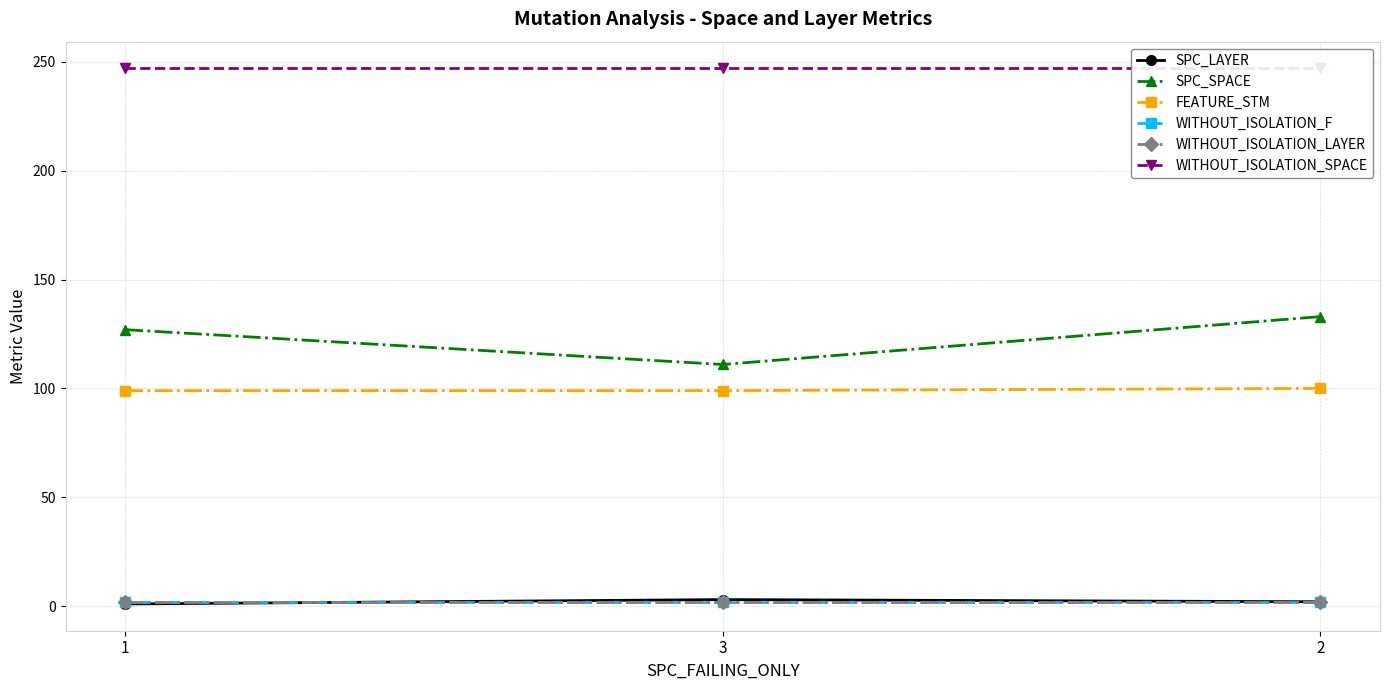

What is the total value across all series at 2?

486